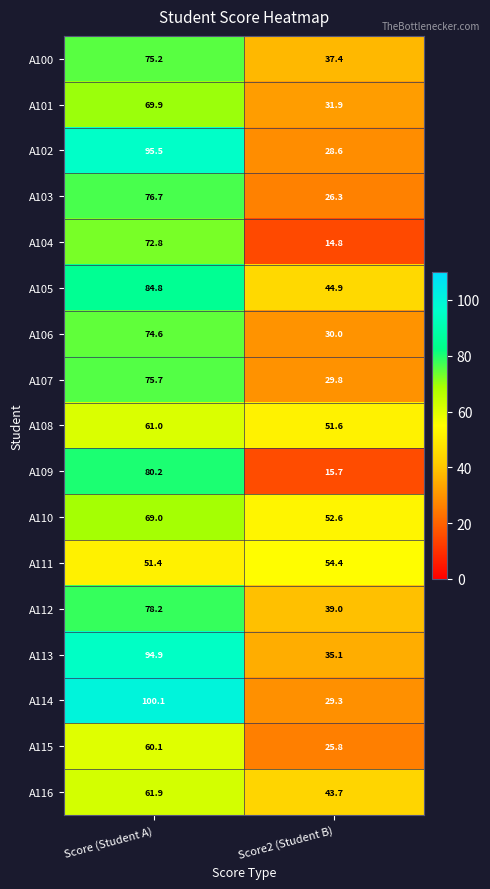

Is the value of A105 at Score2 (Student B) greater than the value of A111 at Score2 (Student B)?

No